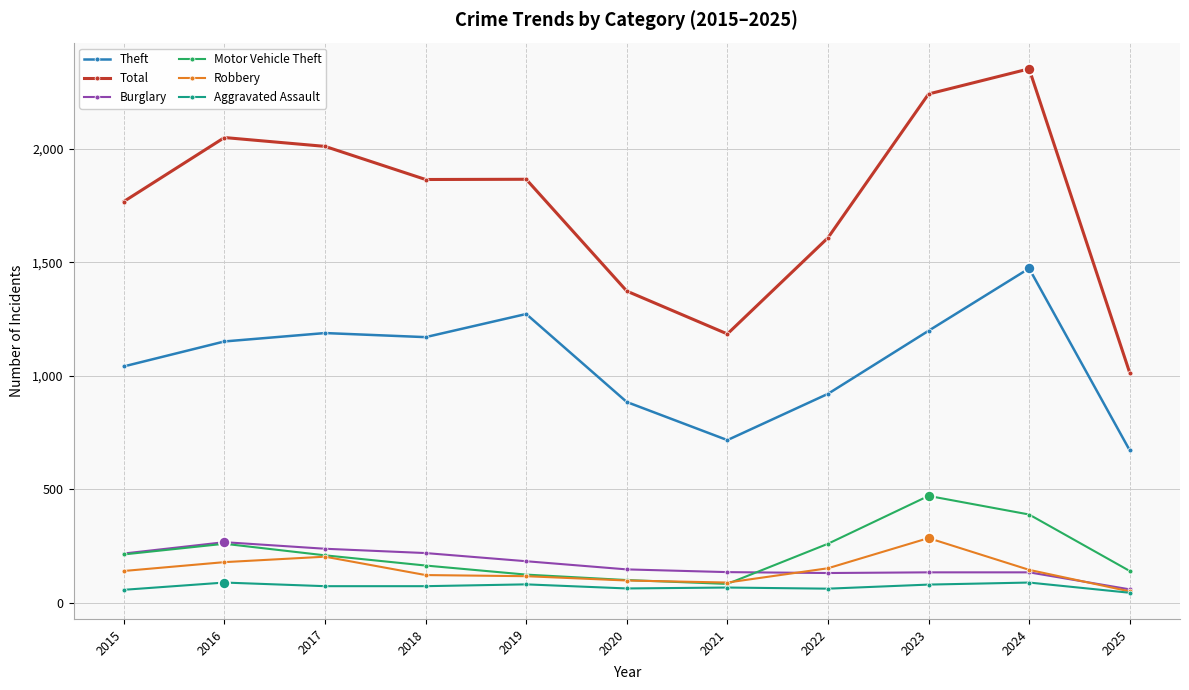

How many data points does each series have?

11